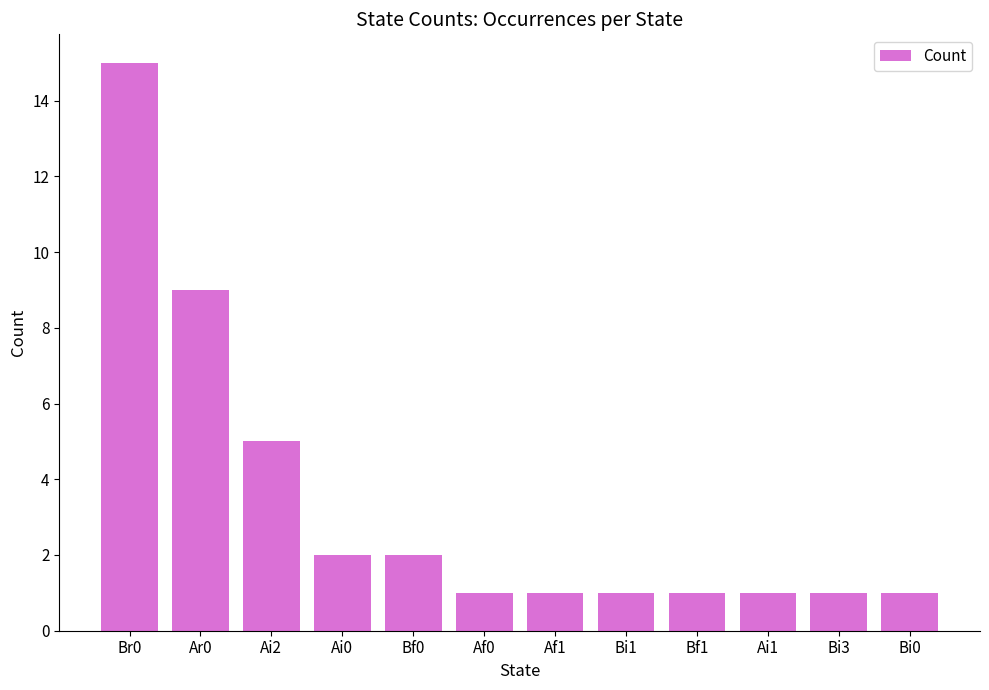

How many data points does each series have?

12